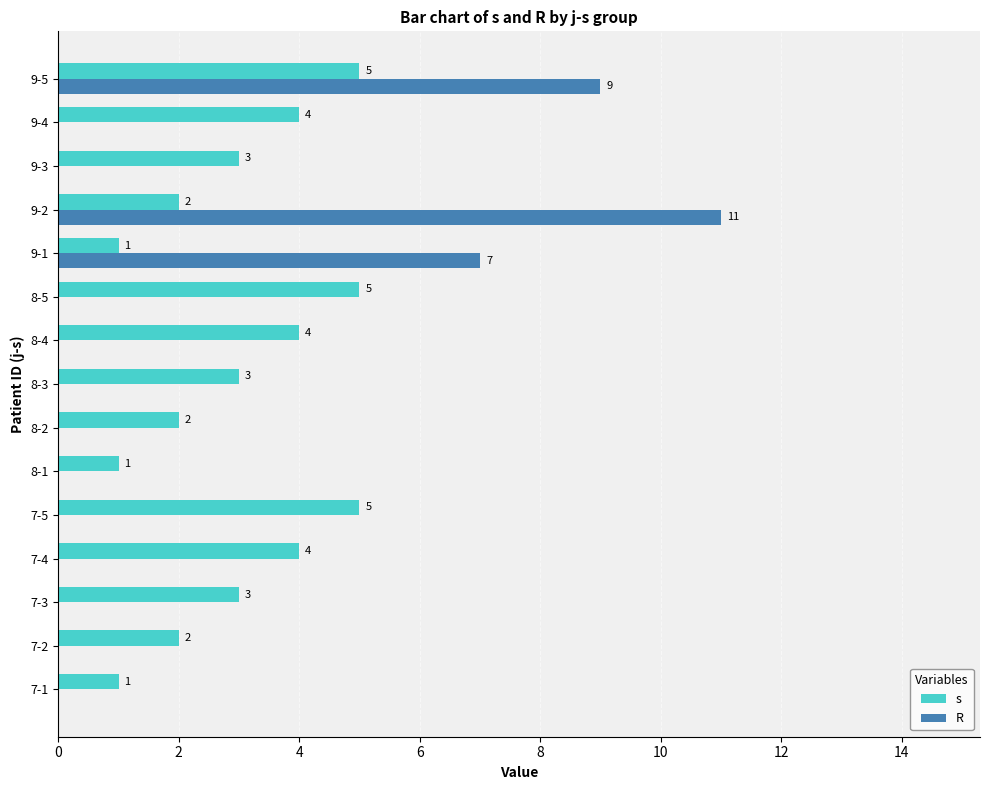

True or false: s has a value of 3 at 7-5.

False